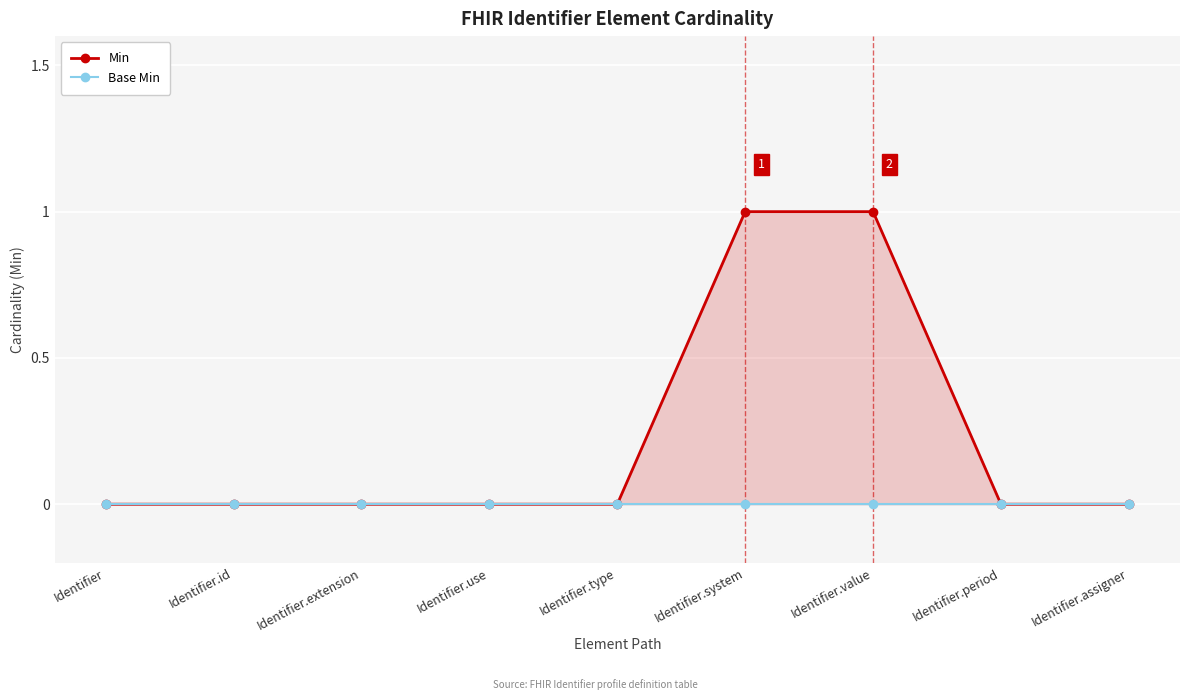

Is the value of Min at Identifier.id greater than the value of Base Min at Identifier.period?

No